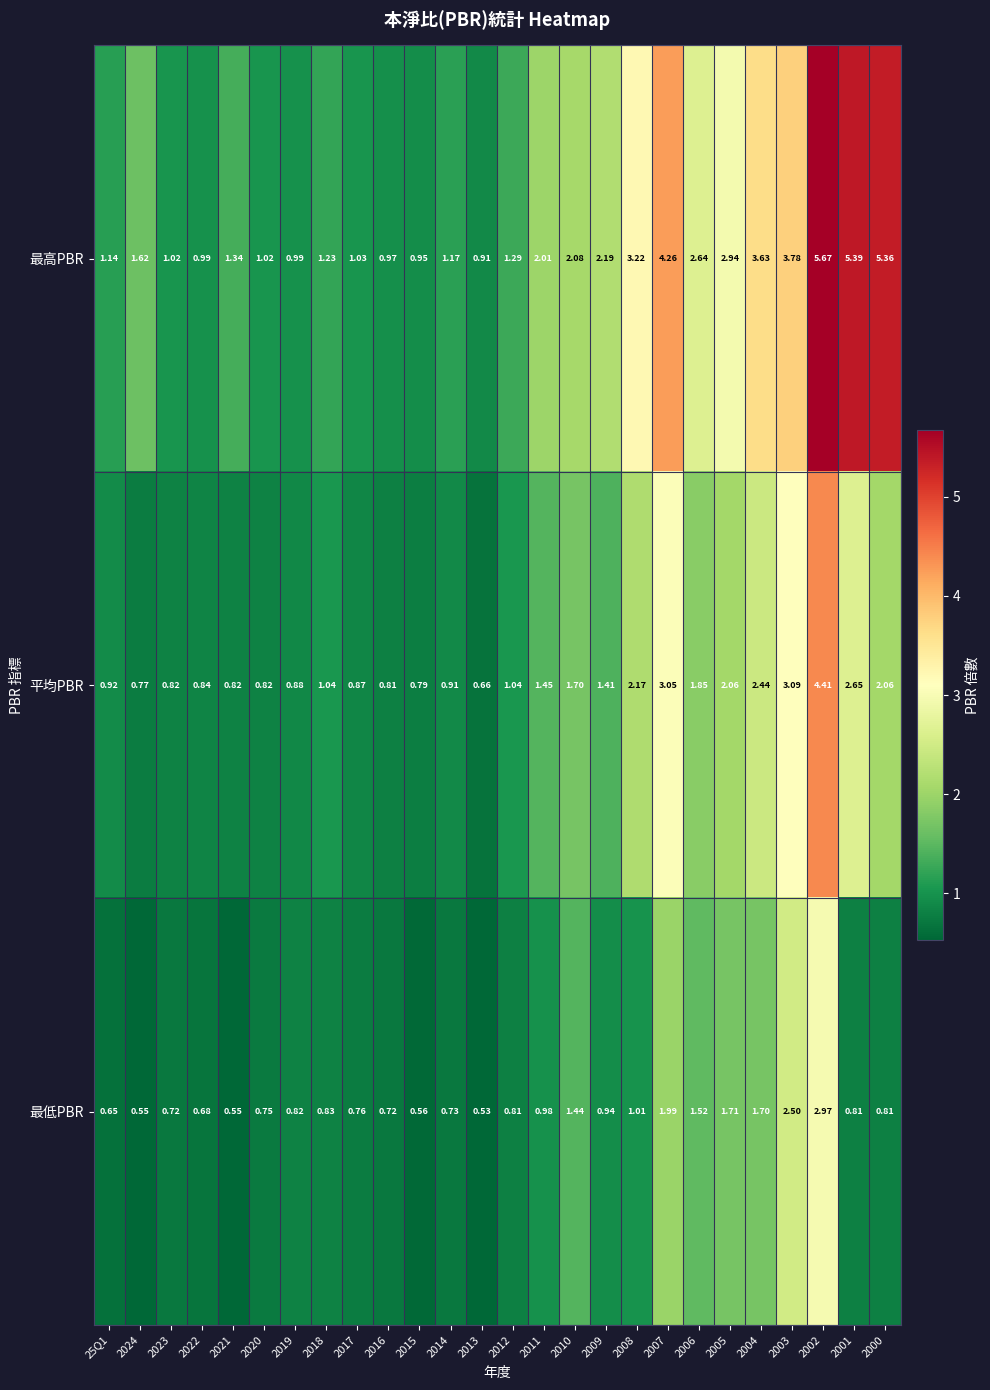

List the series in order of their overall mean, highest first.

最高PBR, 平均PBR, 最低PBR